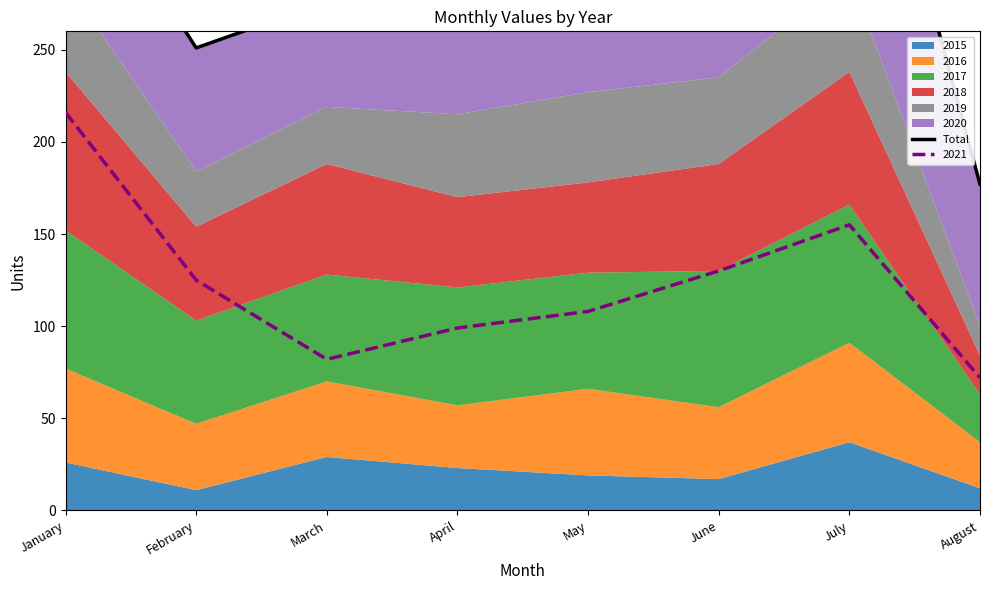

Reading left to right, list all the values displayed in this chart.

January=361	February=251	March=276	April=279	May=323	June=349	July=440	August=177